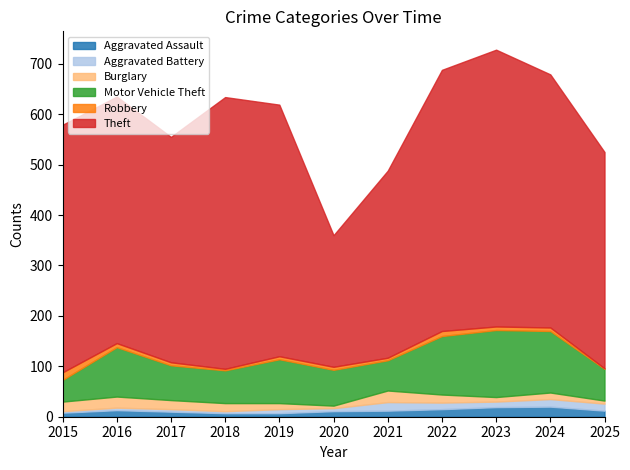

Reading right to left, list all the values displayed in this chart.

Aggravated Assault: 2025=12	2024=20	2023=19	2022=15	2021=12	2020=11	2019=7	2018=7	2017=10	2016=13	2015=8
Aggravated Battery: 2025=14	2024=15	2023=11	2022=13	2021=17	2020=6	2019=8	2018=4	2017=5	2016=5	2015=3
Burglary: 2025=6	2024=13	2023=9	2022=16	2021=23	2020=5	2019=12	2018=16	2017=18	2016=22	2015=19
Motor Vehicle Theft: 2025=63	2024=122	2023=133	2022=116	2021=60	2020=71	2019=87	2018=65	2017=69	2016=98	2015=43
Robbery: 2025=1	2024=7	2023=7	2022=10	2021=5	2020=6	2019=6	2018=3	2017=6	2016=8	2015=15
Theft: 2025=429	2024=502	2023=549	2022=518	2021=371	2020=261	2019=499	2018=539	2017=447	2016=489	2015=491